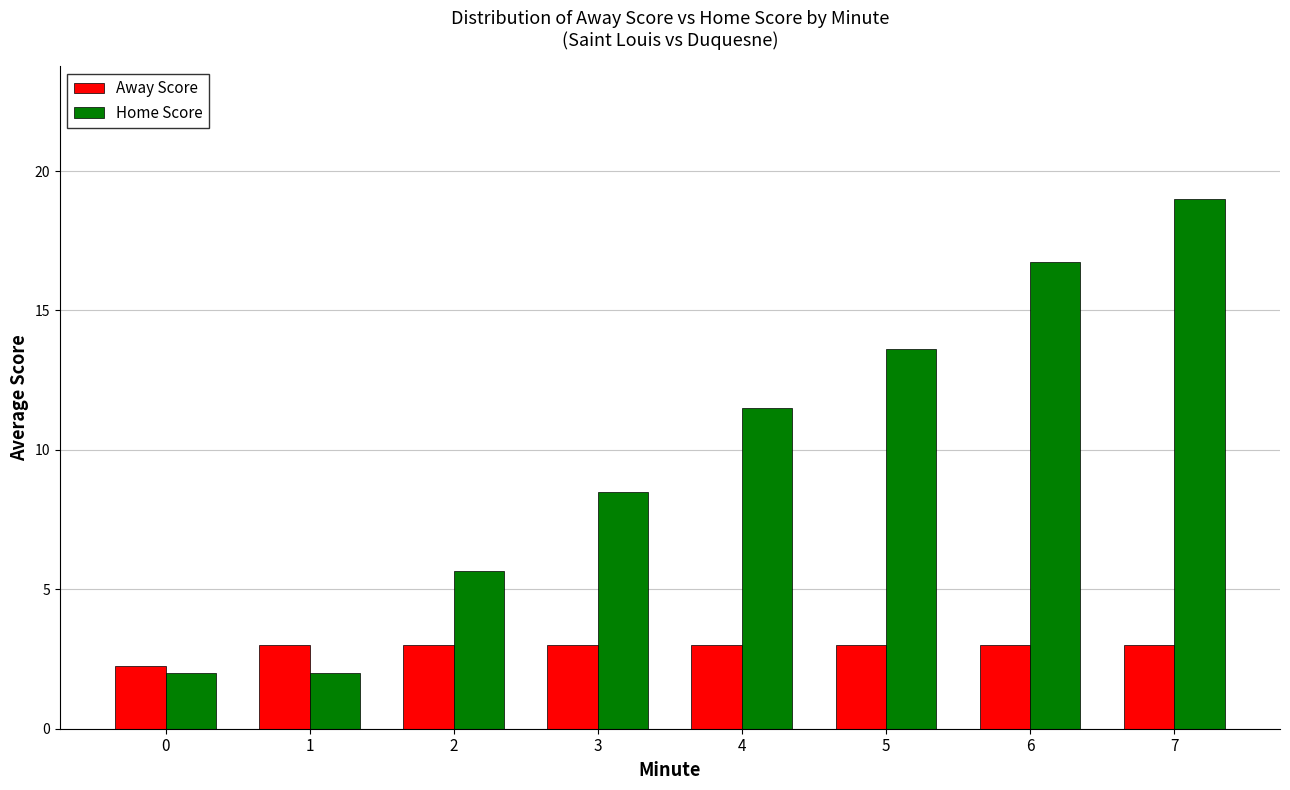

What is the difference between the Home Score values at 7 and 2?

13.3